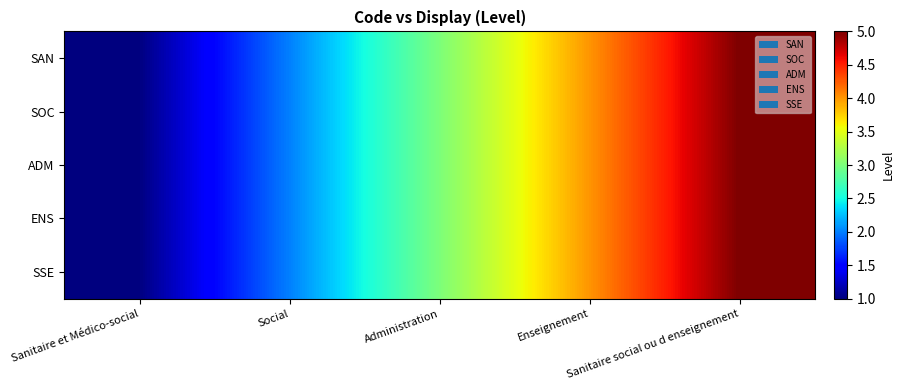

Reading right to left, extract all data points from this chart.

SAN: Sanitaire social ou d enseignement=5	Enseignement=4	Administration=3	Social=2	Sanitaire et Médico-social=1
SOC: Sanitaire social ou d enseignement=5	Enseignement=4	Administration=3	Social=2	Sanitaire et Médico-social=1
ADM: Sanitaire social ou d enseignement=5	Enseignement=4	Administration=3	Social=2	Sanitaire et Médico-social=1
ENS: Sanitaire social ou d enseignement=5	Enseignement=4	Administration=3	Social=2	Sanitaire et Médico-social=1
SSE: Sanitaire social ou d enseignement=5	Enseignement=4	Administration=3	Social=2	Sanitaire et Médico-social=1